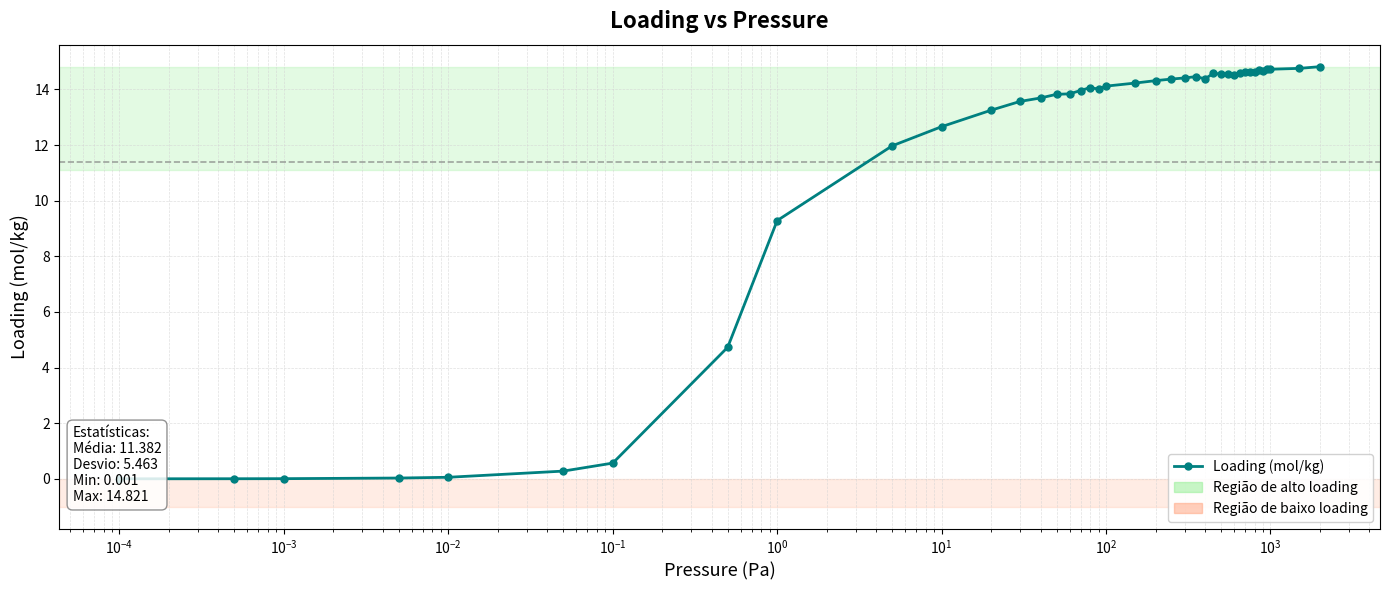

The chart shows a value of 5.0 at 28. True or false?

False